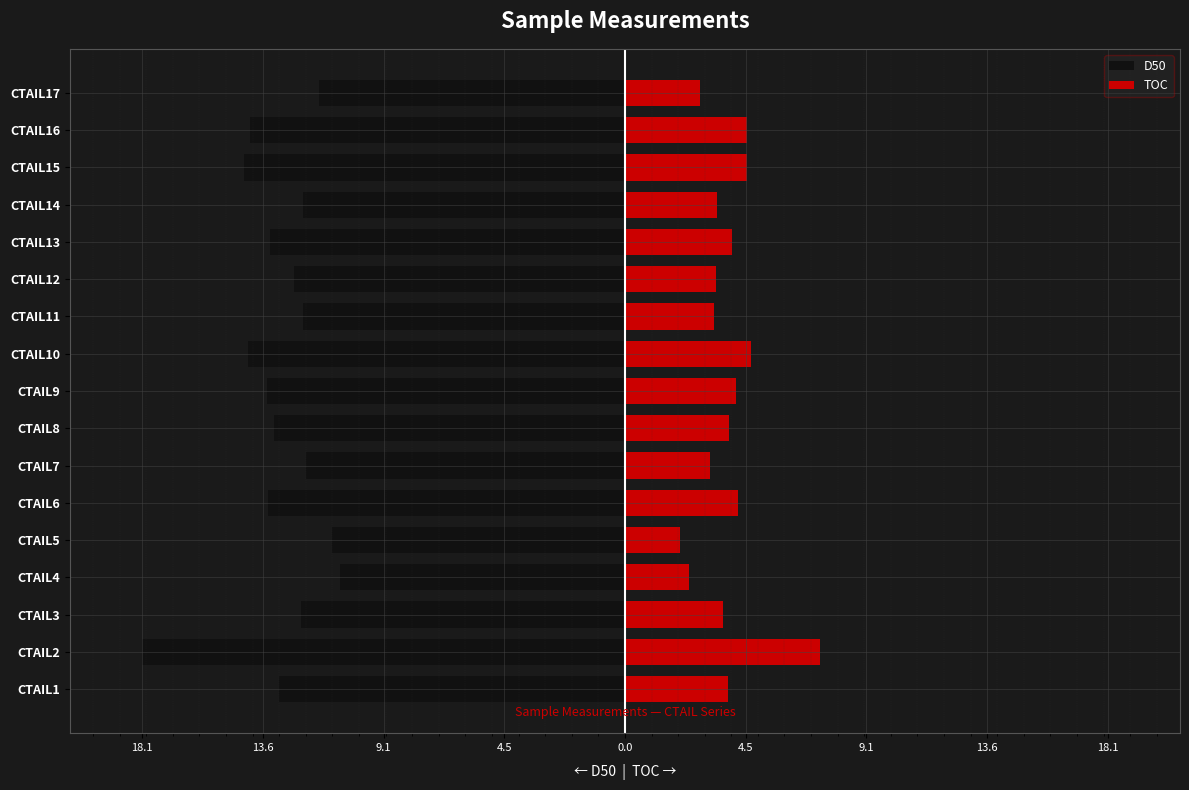

What is the value of the TOC bar at the 15th from the left?

4.6